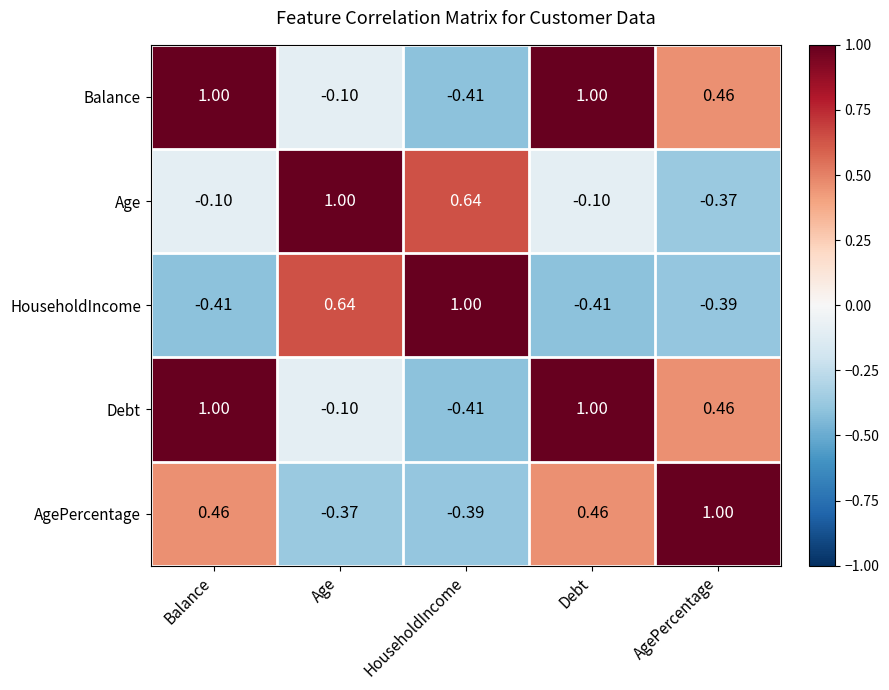

What is the spread (max minus min) of values at AgePercentage?

1.4